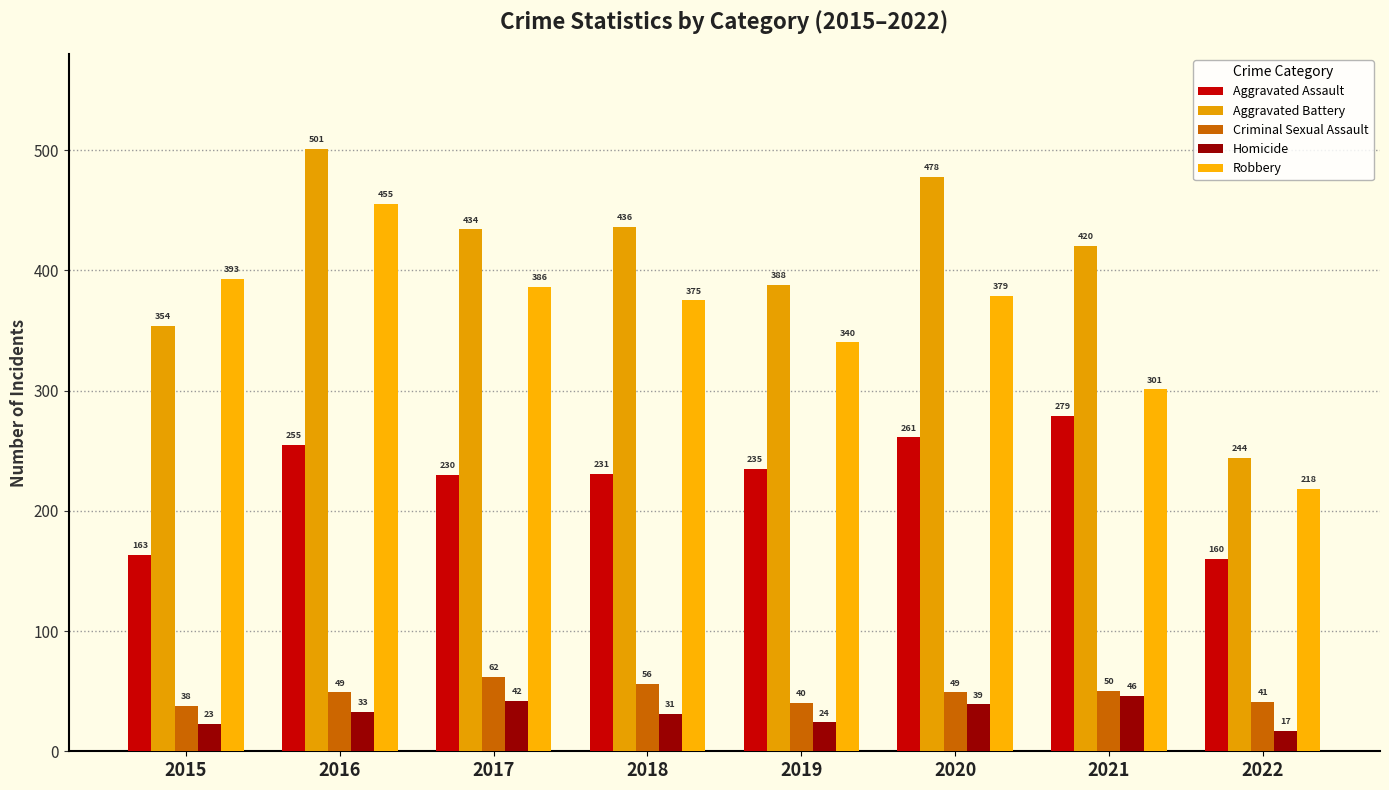

What is the difference between the maximum and minimum values in the Criminal Sexual Assault series?

24